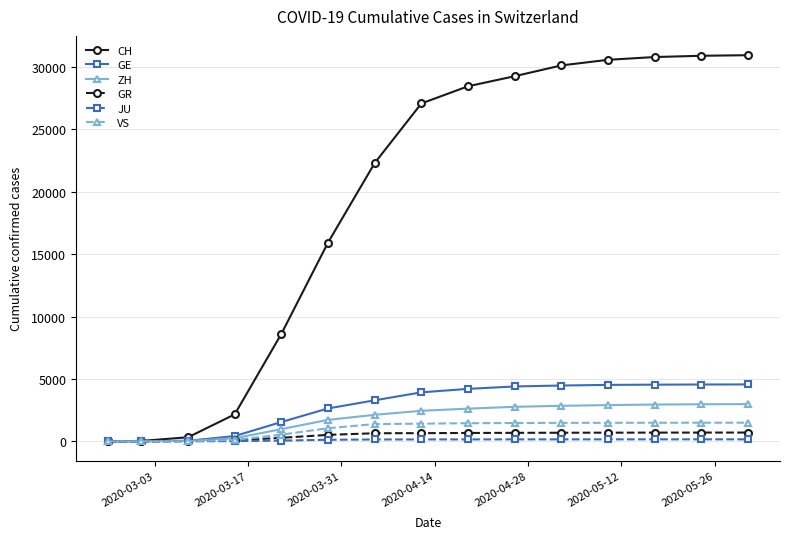

Which series has the widest spread of values?

CH